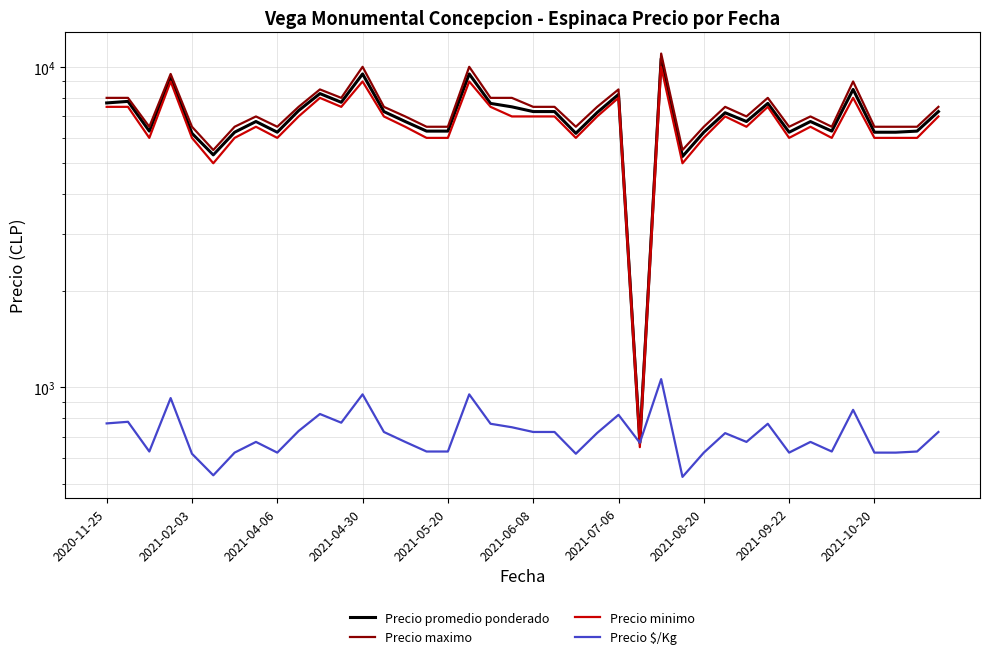

The value of Precio $/Kg at 2021-06-08 is 725. True or false?

True